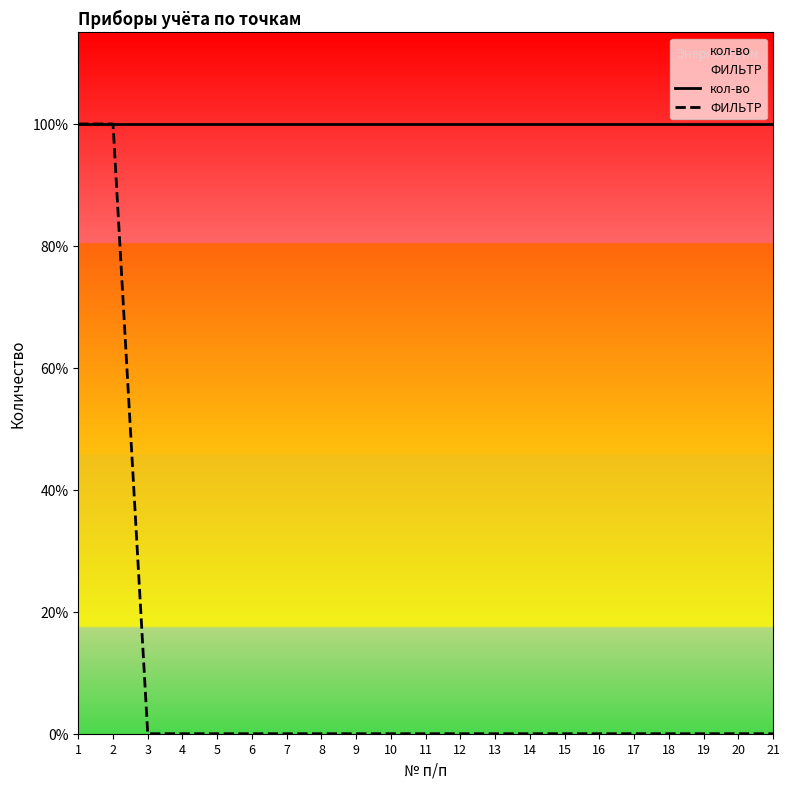

What is the approximate value of кол-во at 13?

1